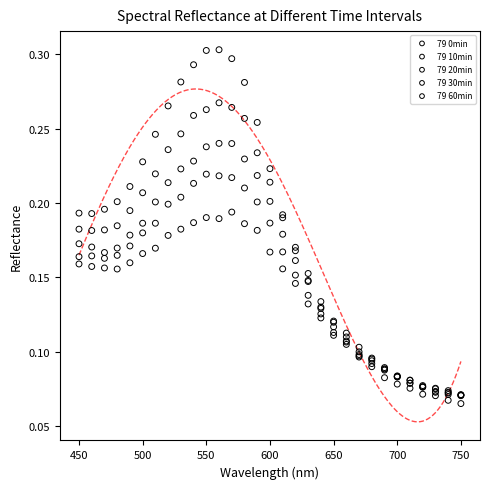

Which series contains the lowest Y value?

79 0min